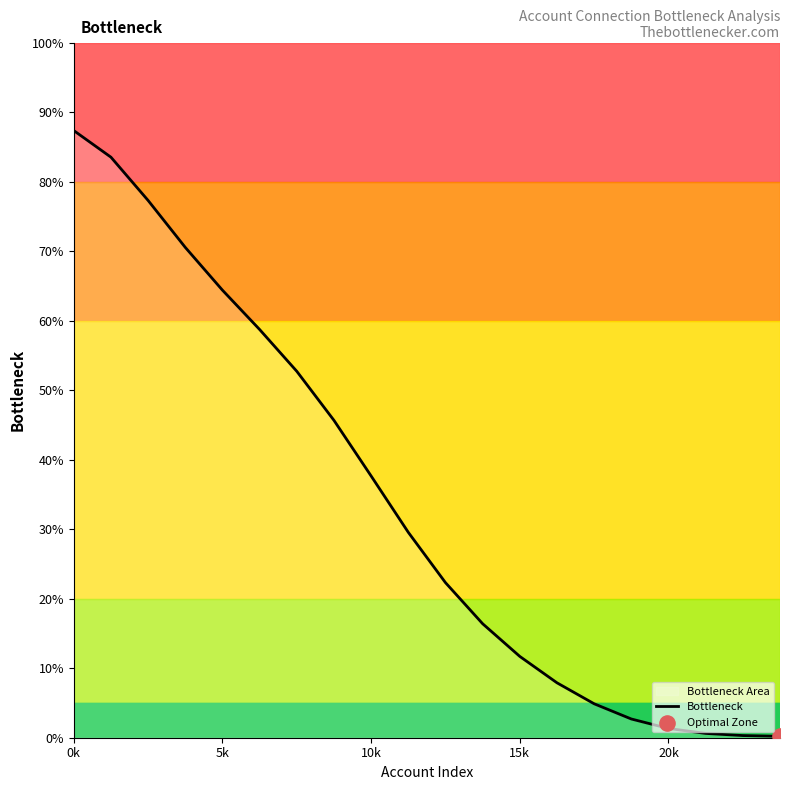

Approximately how many times larger is the value at 5 compared to 11?

3.6